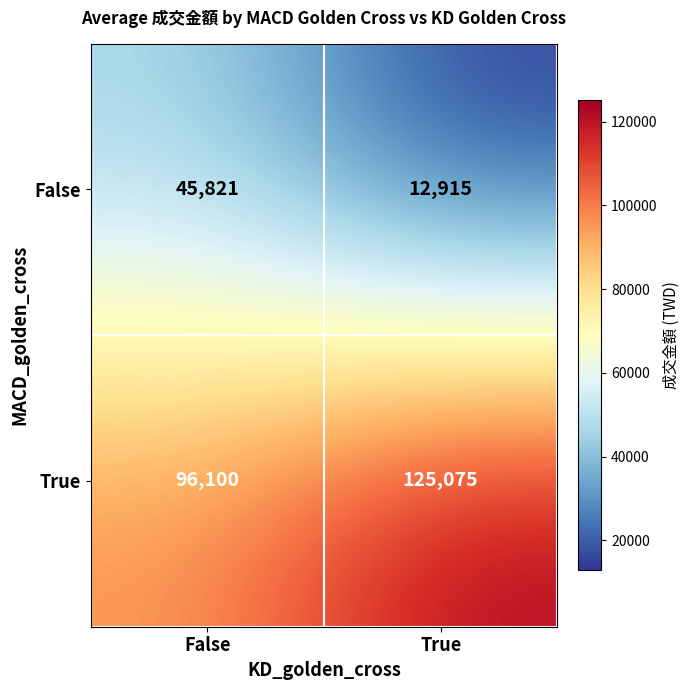

What is the difference between the maximum and minimum values in the False series?

32906